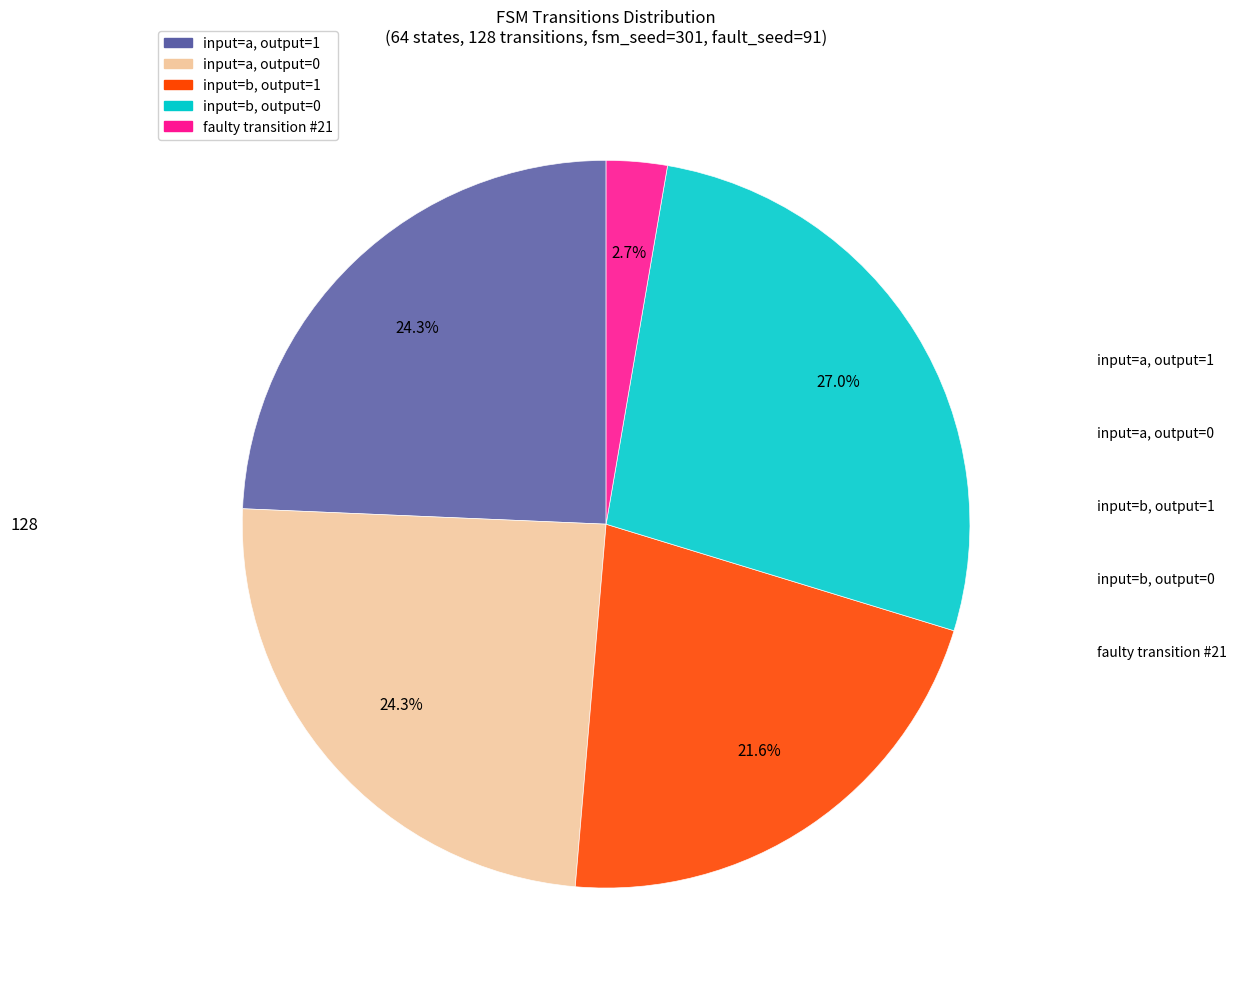

Does any single category account for the majority?

No